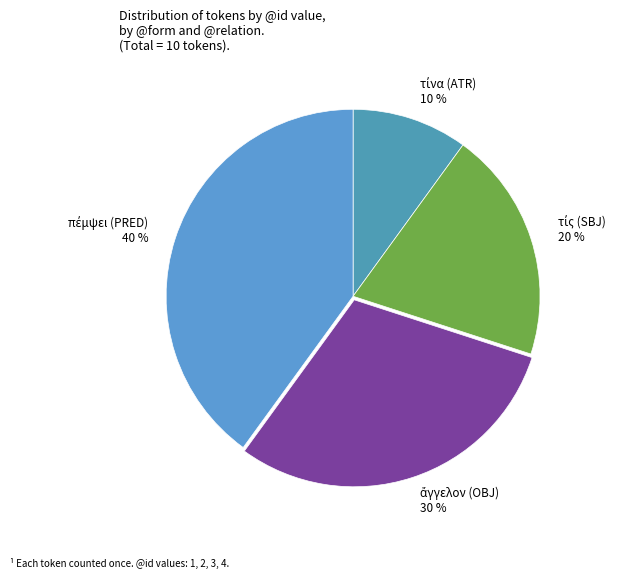

Is there a majority slice in this chart?

No